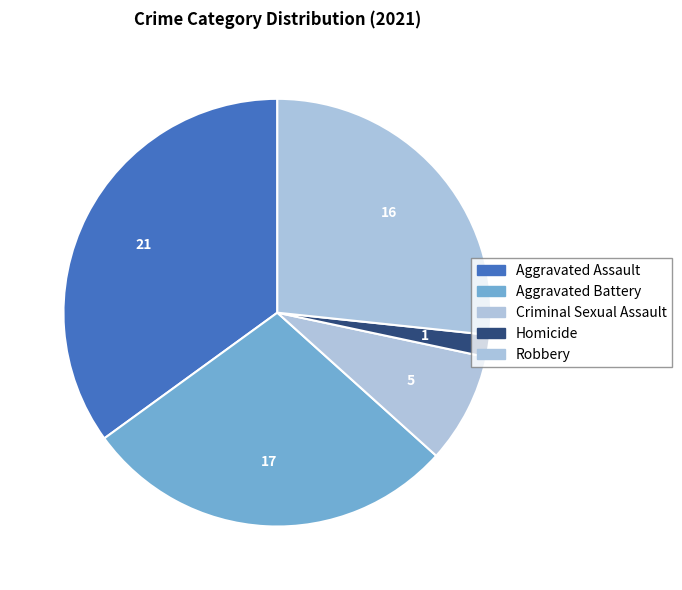

What is the total percentage of Homicide and Criminal Sexual Assault?

10.0%